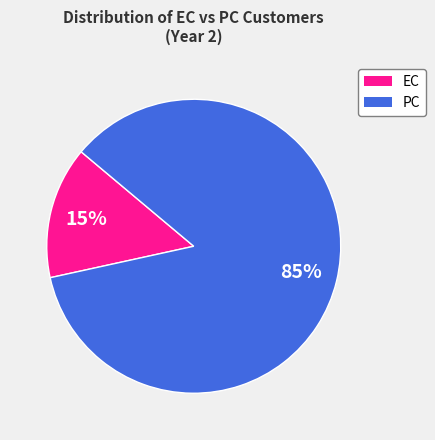

Between EC and PC, which is larger?

PC